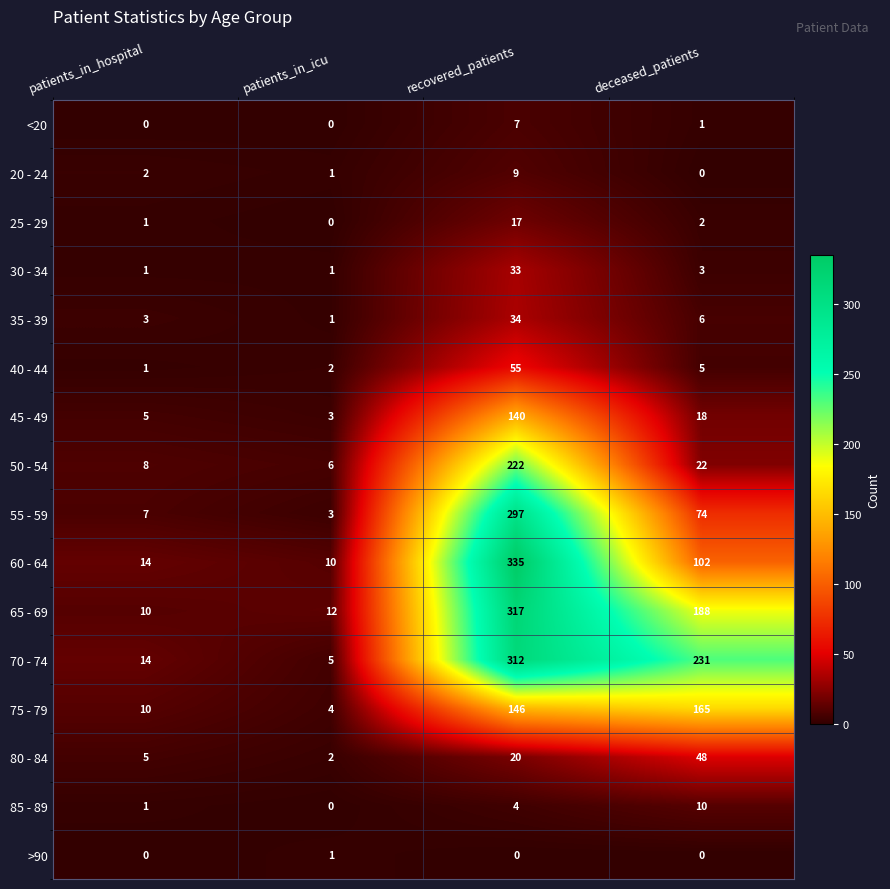

Which category has the highest value in the 80 - 84 series?

deceased_patients